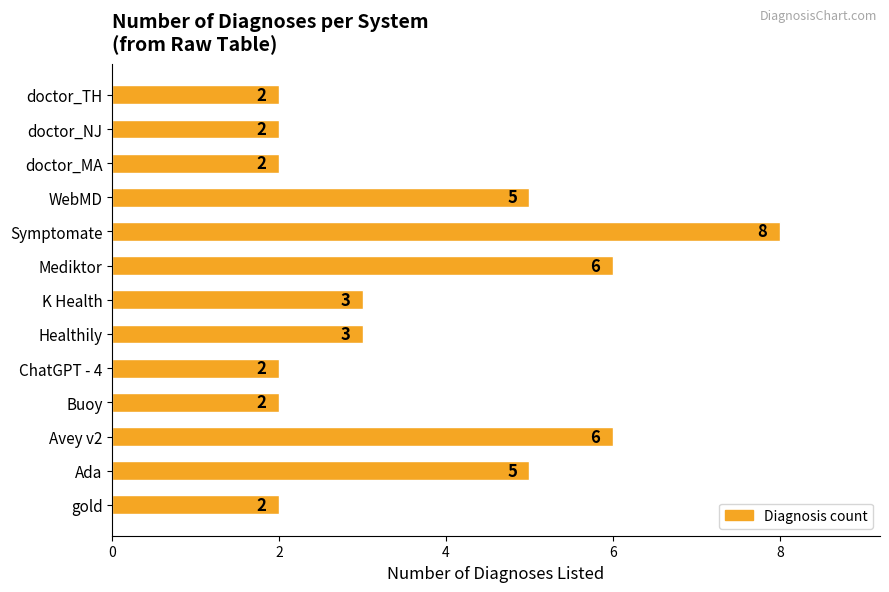

Approximately how many times larger is the value at Symptomate compared to WebMD?

1.6